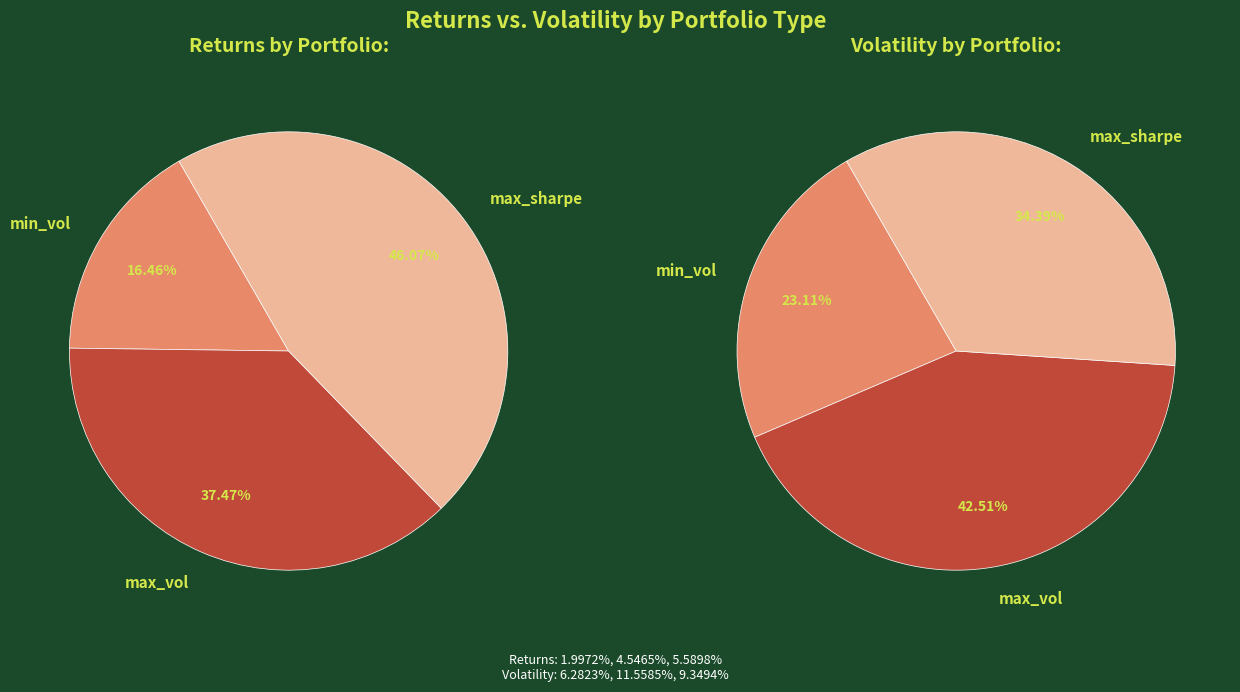

To the nearest percent, what portion does min_vol represent?

23%